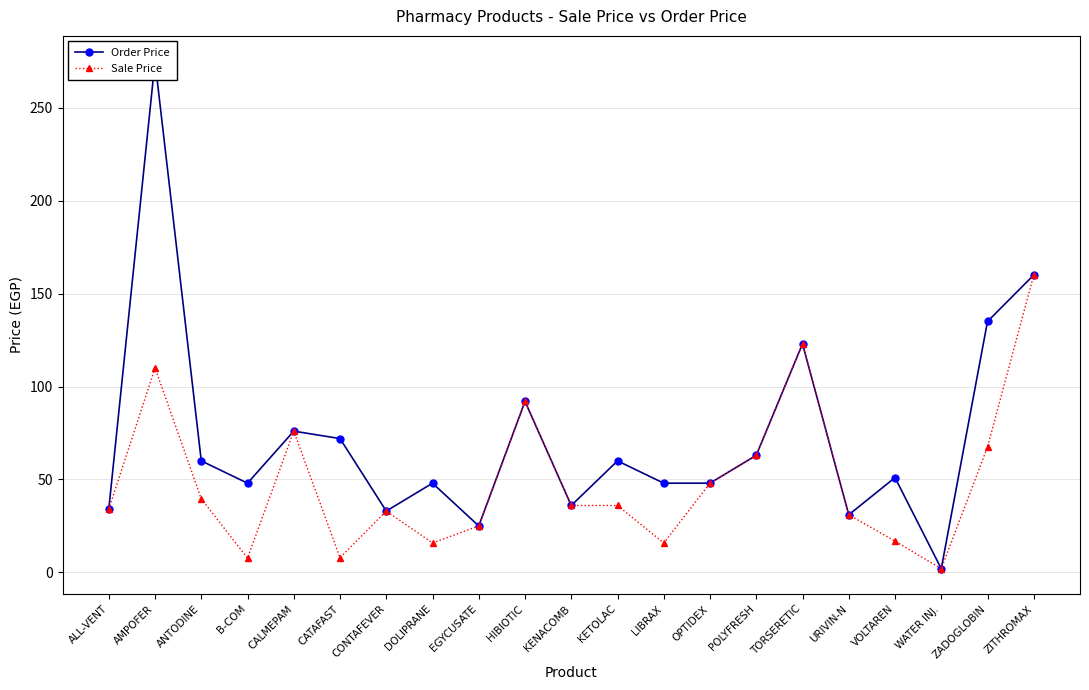

What is the smallest value displayed?

2.0